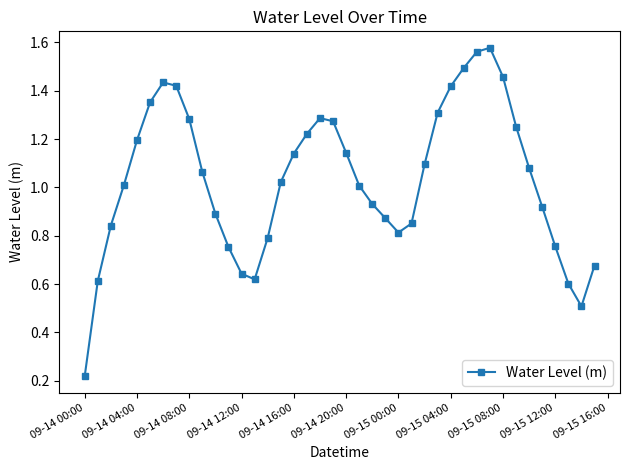

What is the sum of all values?

41.4